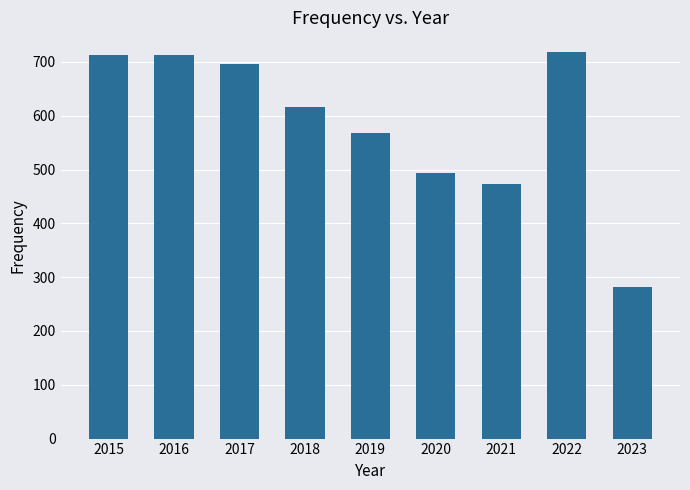

The chart shows a value of 282 at 2023. True or false?

True